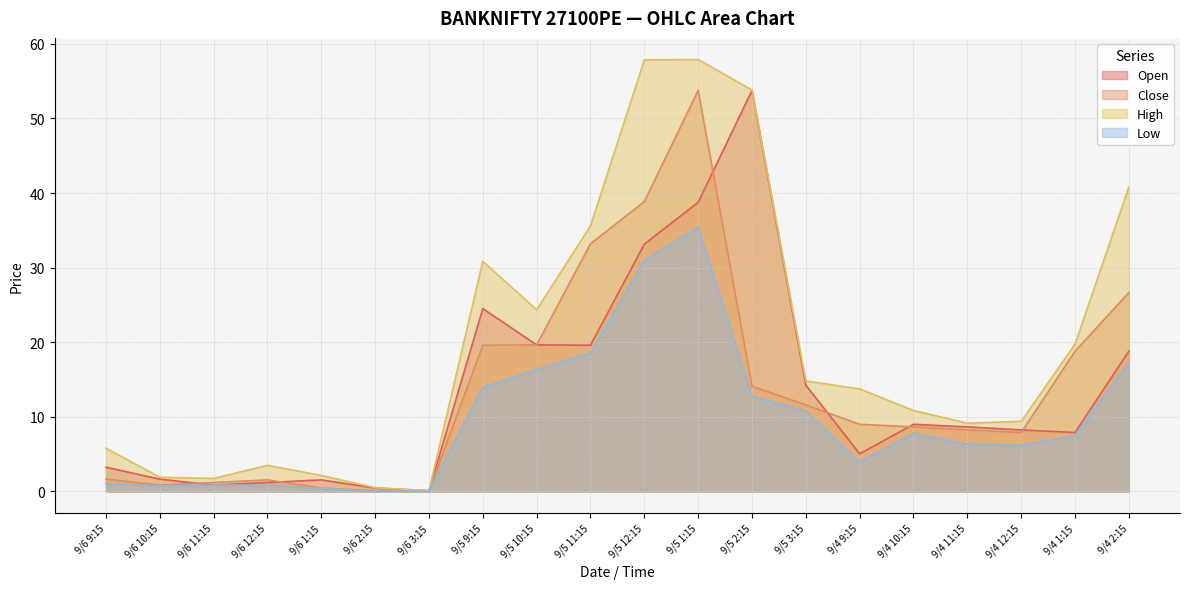

True or false: Open and High cross at least once.

False